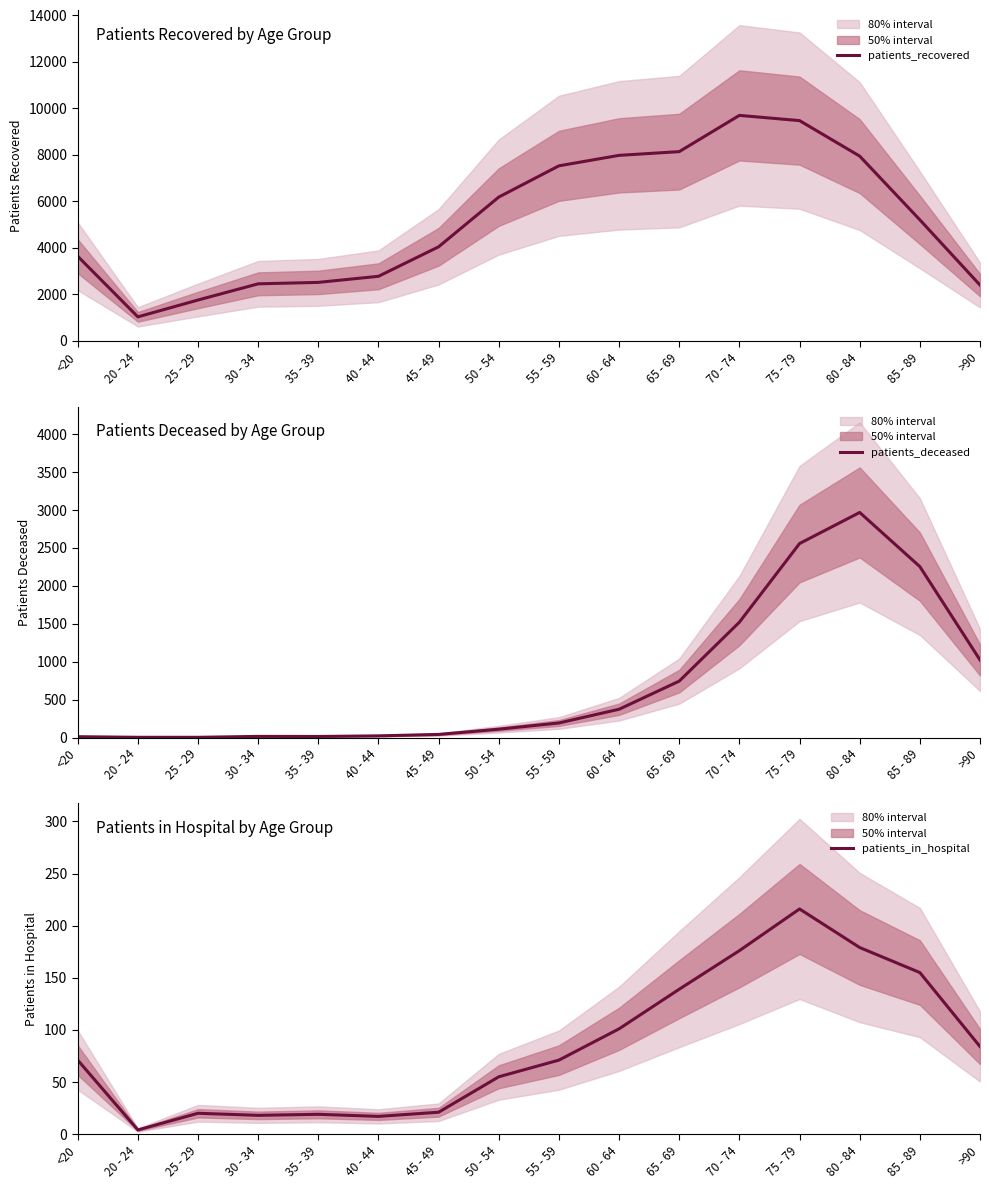

Which series has the widest spread of values?

patients_recovered